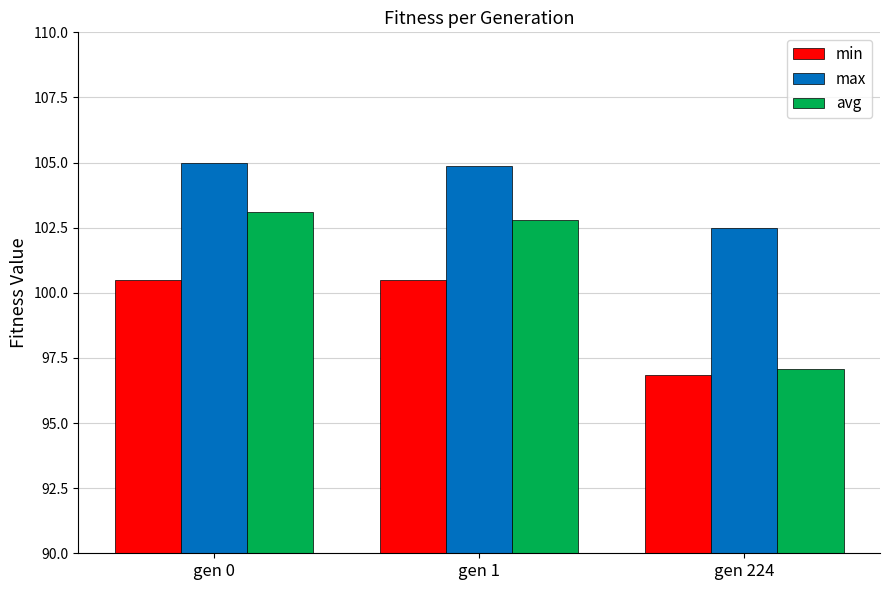

Reading left to right, list all the values displayed in this chart.

min: 100.5	100.5	96.9
max: 105.0	104.9	102.5
avg: 103.1	102.8	97.1